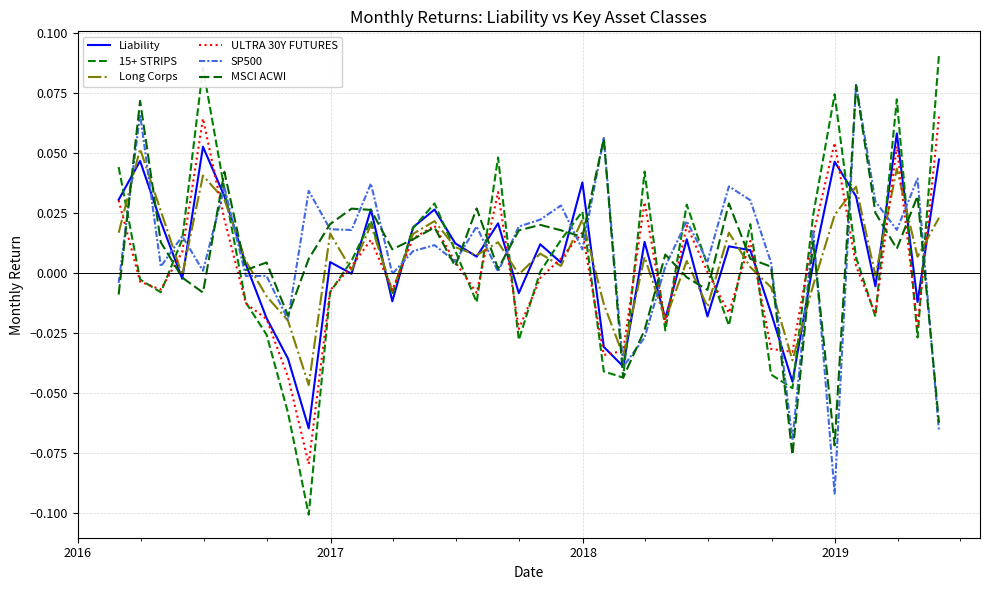

Which series ends up on top after the final intersection of MSCI ACWI and 15+ STRIPS?

15+ STRIPS